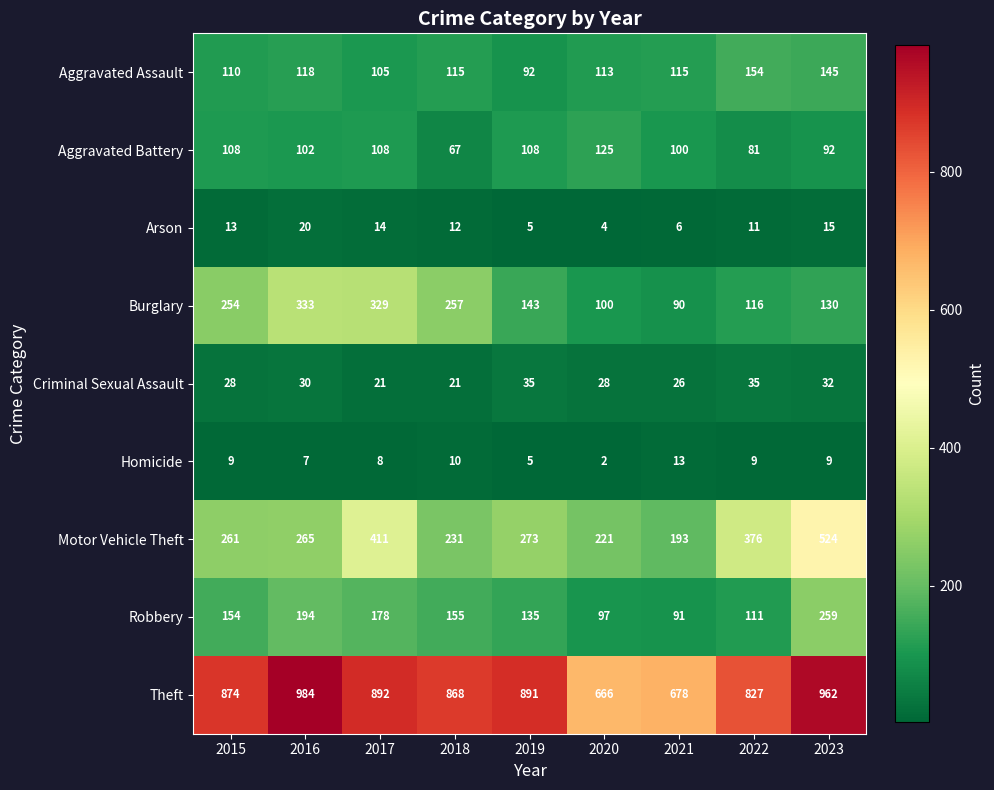

Which series has the largest range (max minus min)?

Motor Vehicle Theft